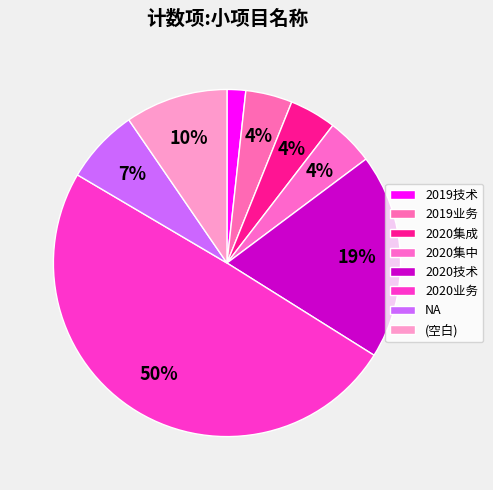

Which slice is the largest?

2020业务